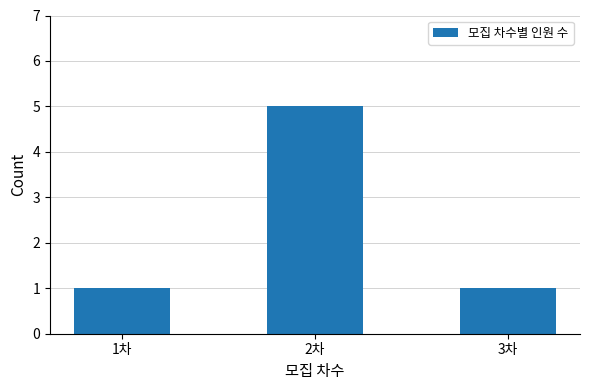

What is the label of the 3rd bar from the right?

1차